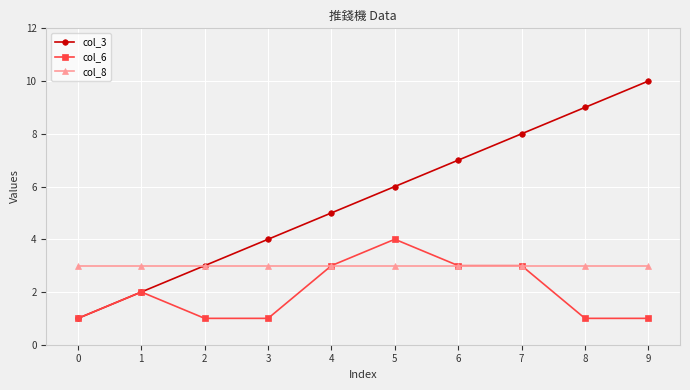

List the series in order of their peak value, lowest first.

col_8, col_6, col_3